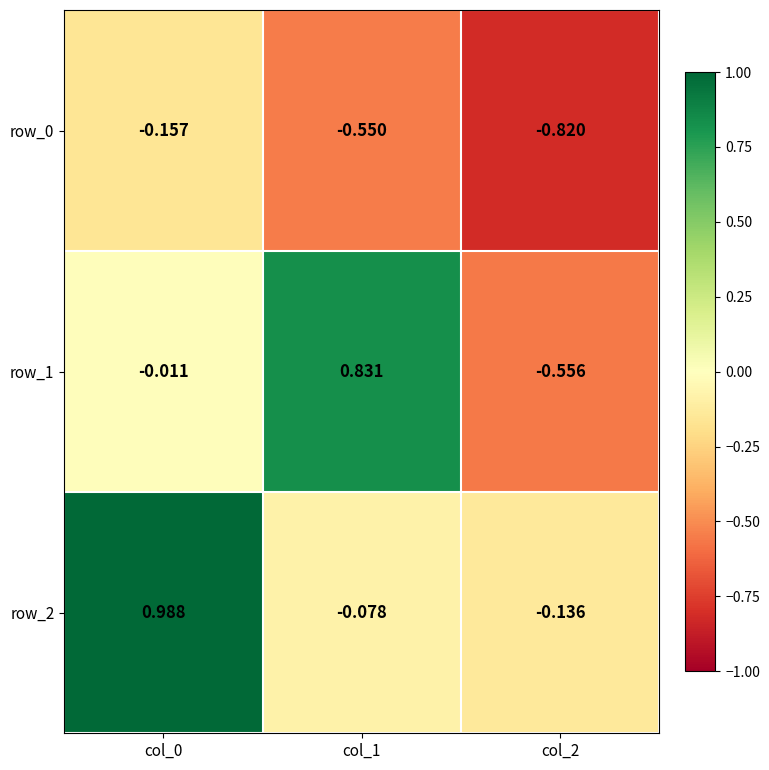

Is the value of row_1 at col_2 greater than the value of row_2 at col_0?

No